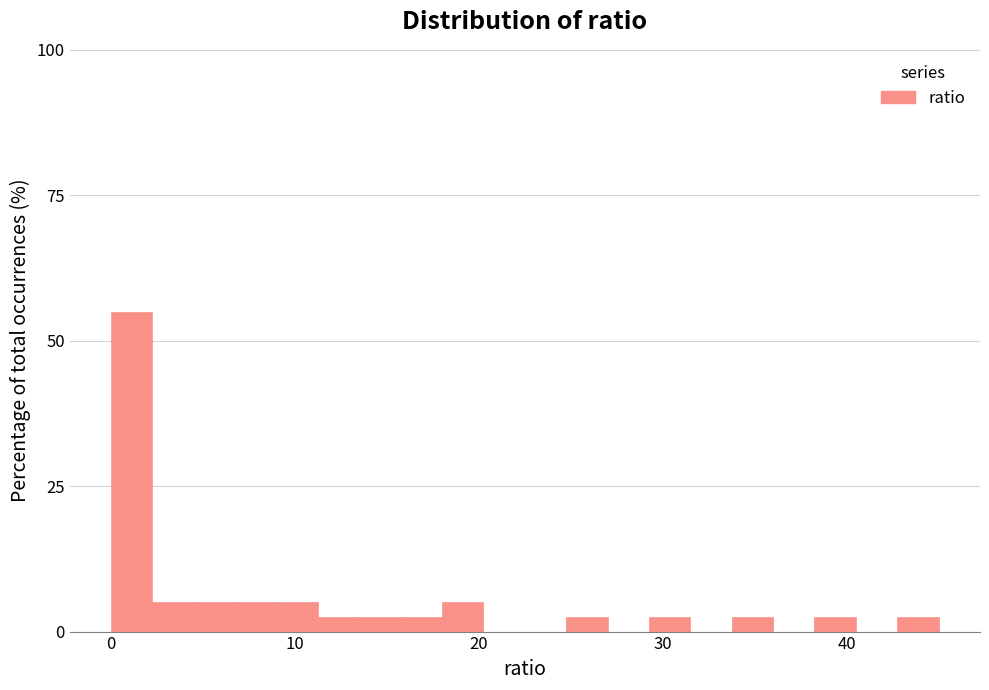

Around what value on the x-axis is the tallest bar? Give the approximate position of its centre, as read against the axis.

1